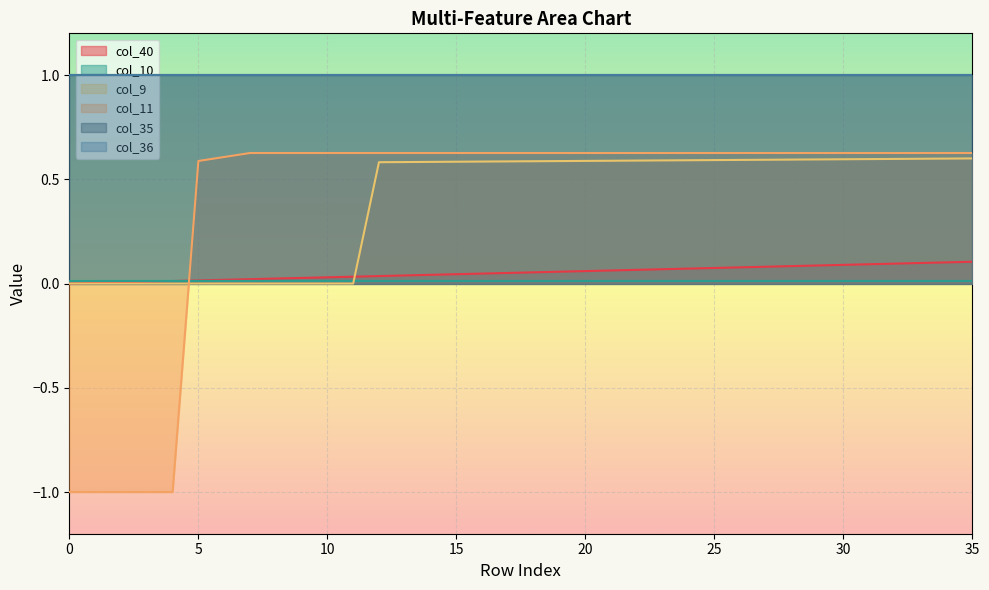

Between 27 and 33, which series saw the biggest shift?

col_40